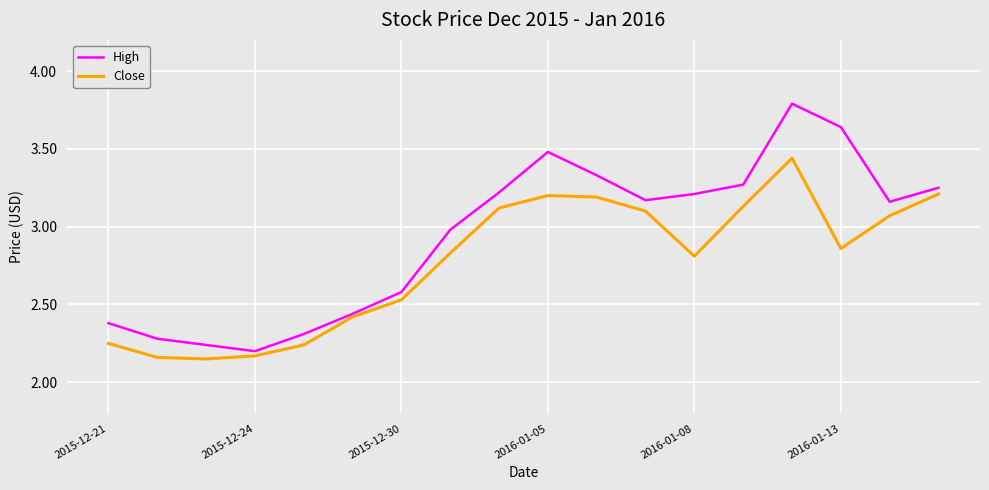

What is the maximum value for High?

3.8